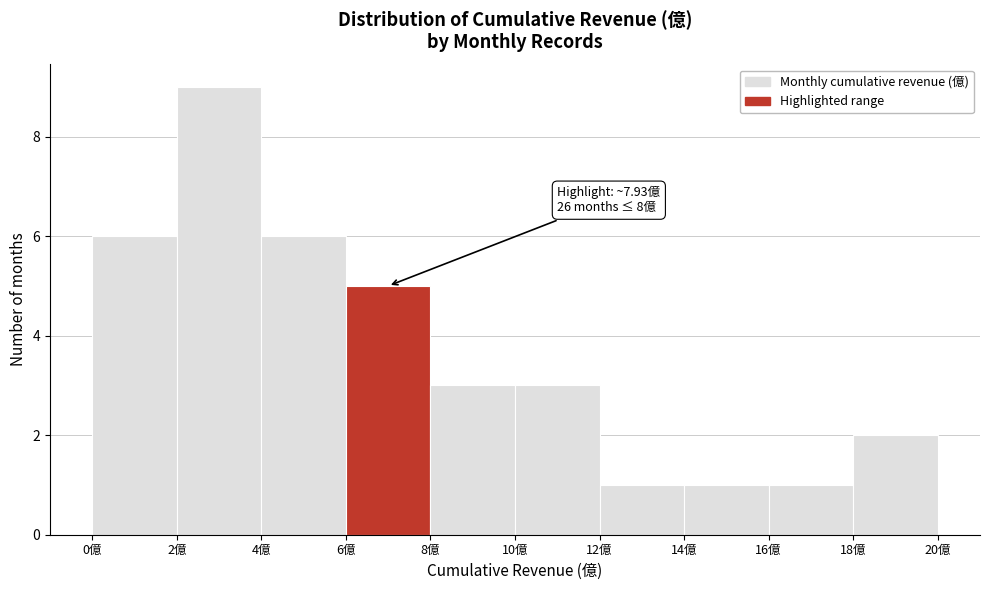

Over which range of the x-axis is the bar tallest?

2 to 4